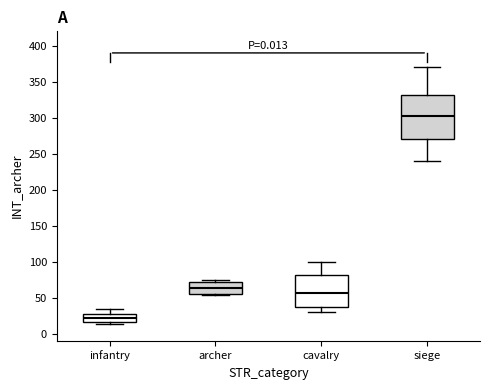

Which box is the tallest, from its lower edge to its upper edge?

siege